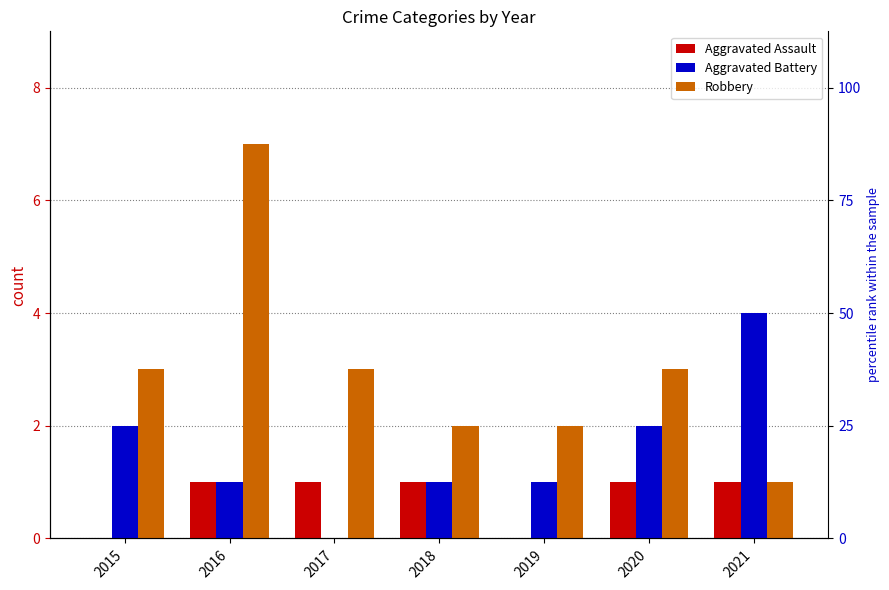

Rank the series by their maximum value, from lowest to highest.

Aggravated Assault, Aggravated Battery, Robbery